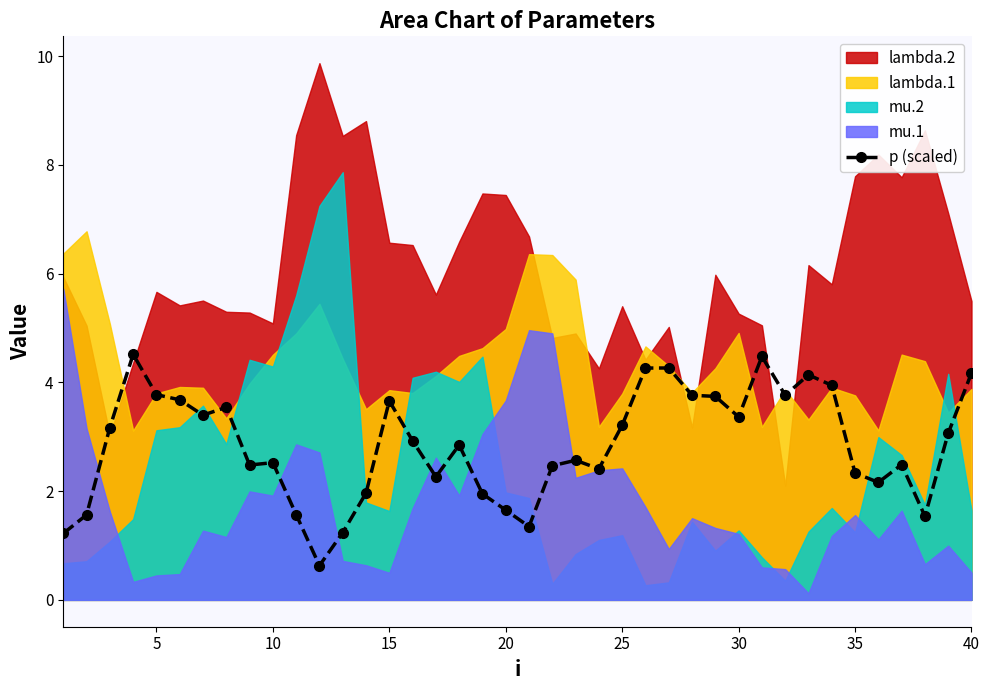

What is the maximum value for p (scaled)?

4.5